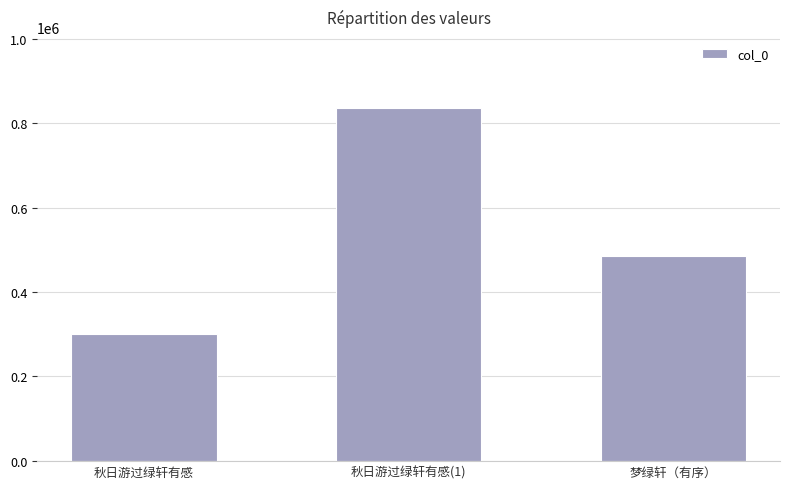

Which label corresponds to the largest value in the chart?

秋日游过绿轩有感(1)